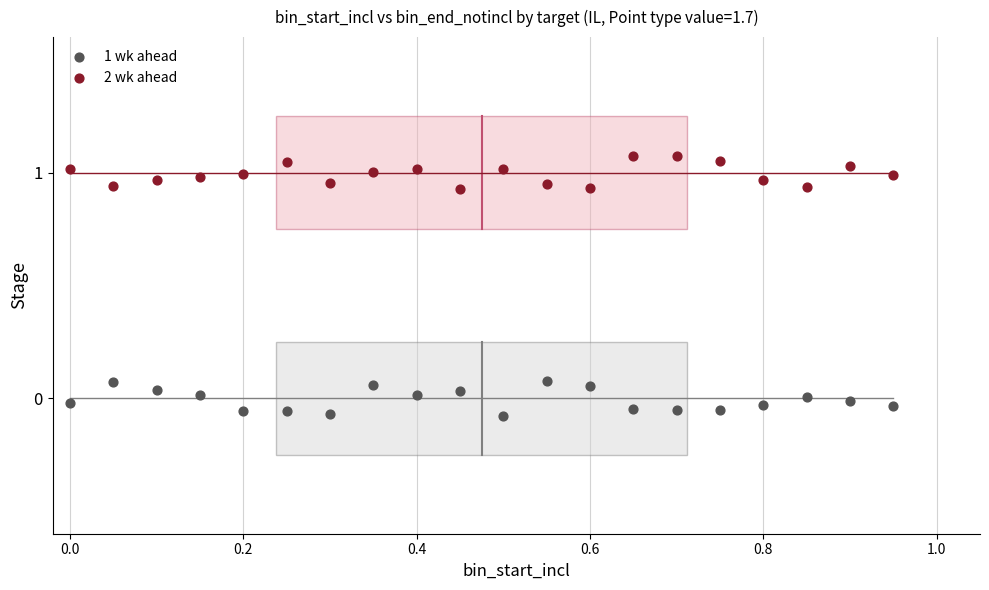

Which series contains the lowest Y value?

1 wk ahead